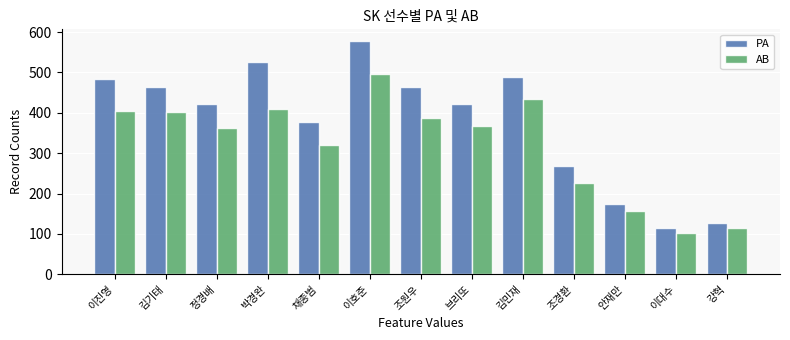

What is the difference between the maximum and minimum values in the PA series?

463